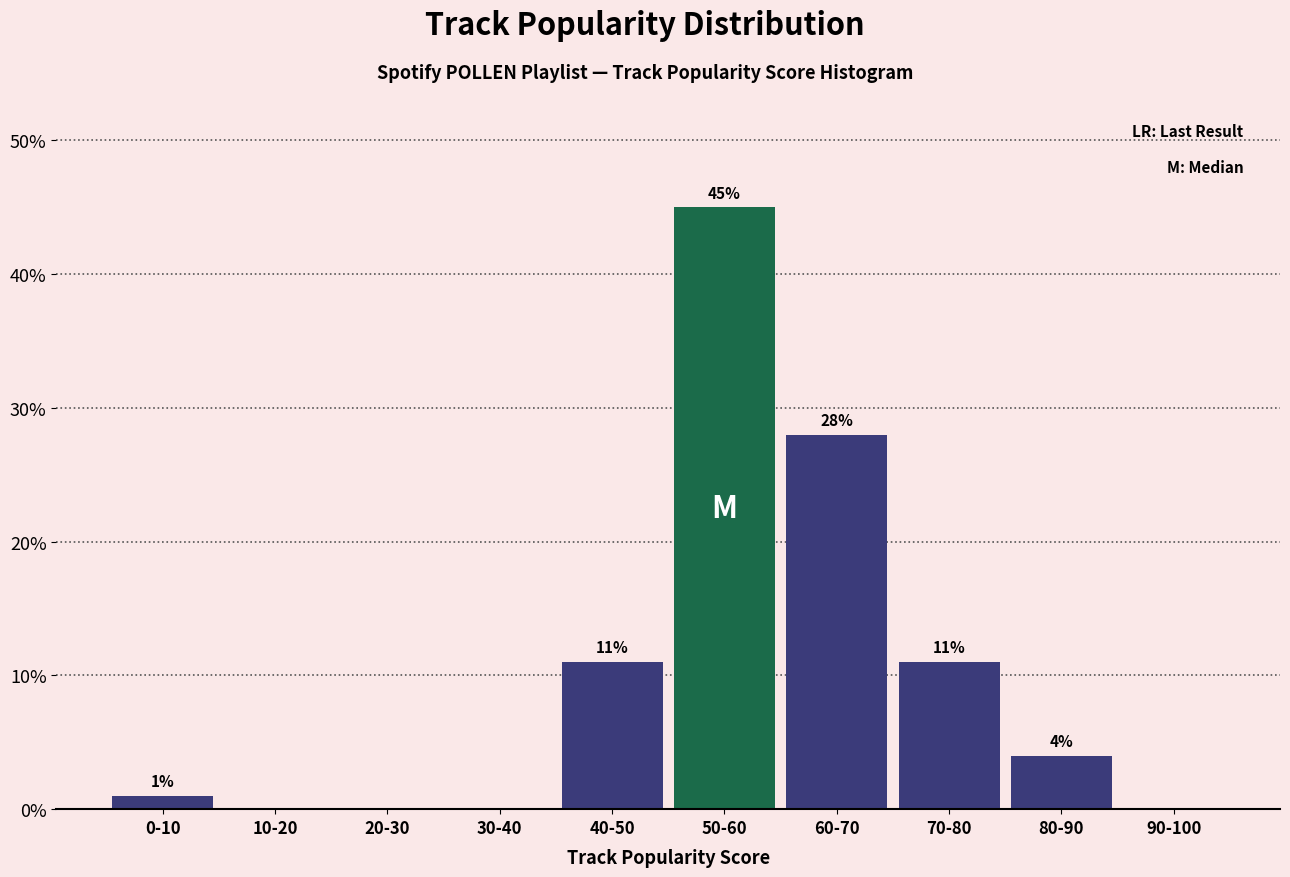

Reading left to right, list all the values displayed in this chart.

0-10=1.0	10-20=0.0	20-30=0.0	30-40=0.0	40-50=11.0	50-60=45.0	60-70=28.0	70-80=11.0	80-90=4.0	90-100=0.0